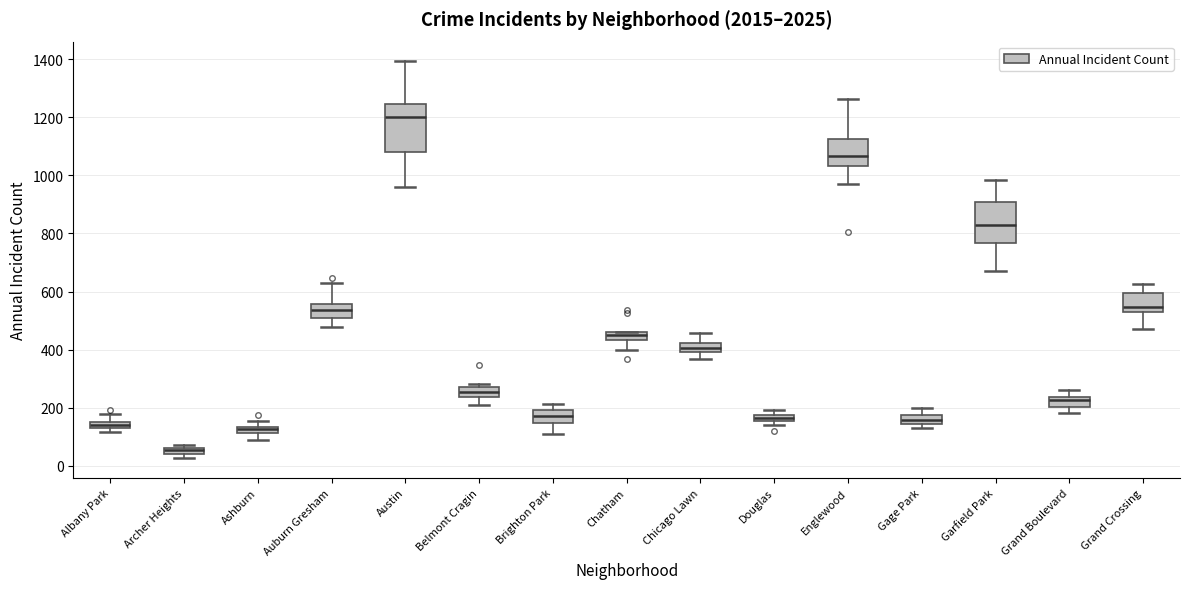

Comparing the boxes themselves (not the whiskers), which one is the tallest?

Austin